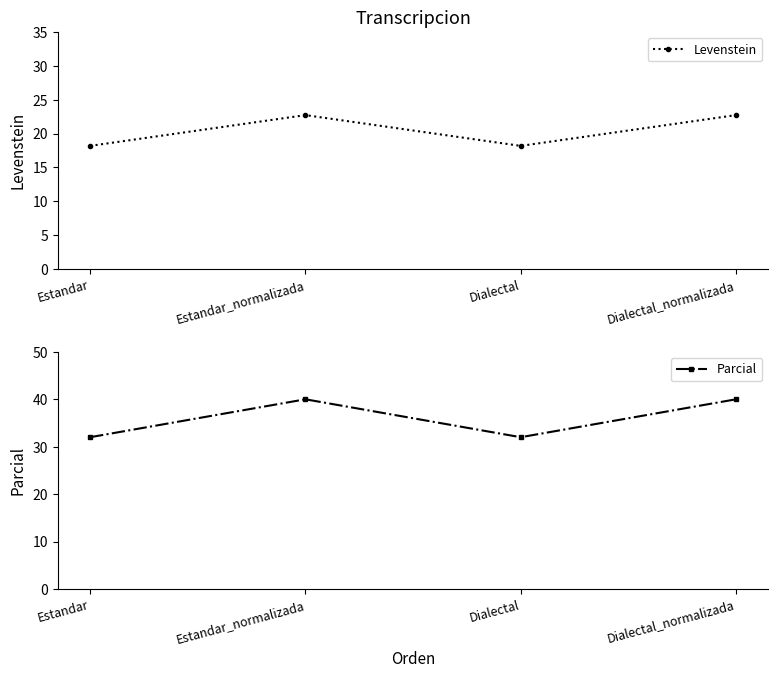

What is the minimum value shown in the chart?

18.2